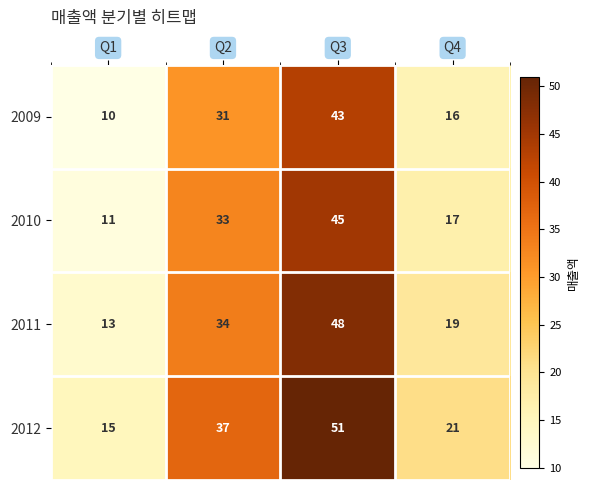

Which series has the widest spread of values?

2012